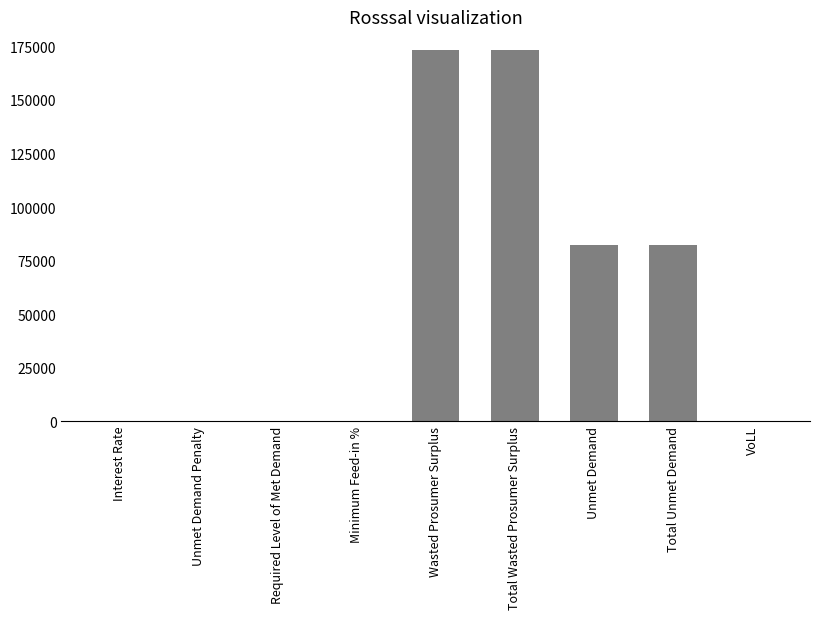

What is the maximum value shown in the chart?

173398.7